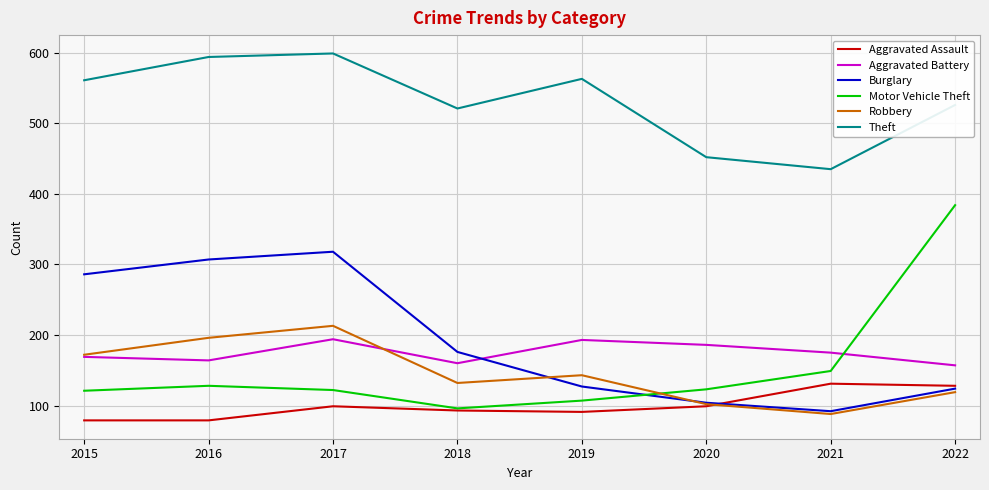

At which label does Robbery reach its peak?

2017